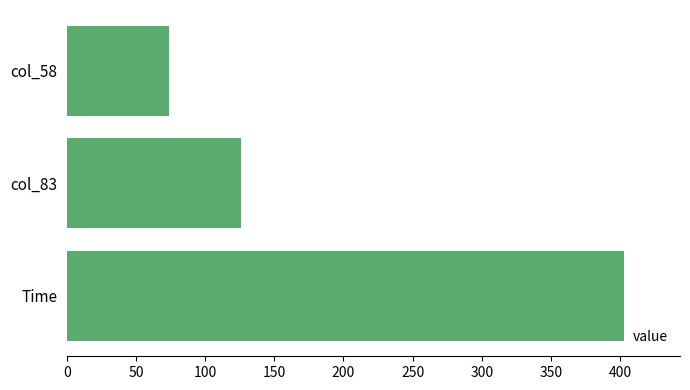

Is it true that the value at col_58 is 111?

False